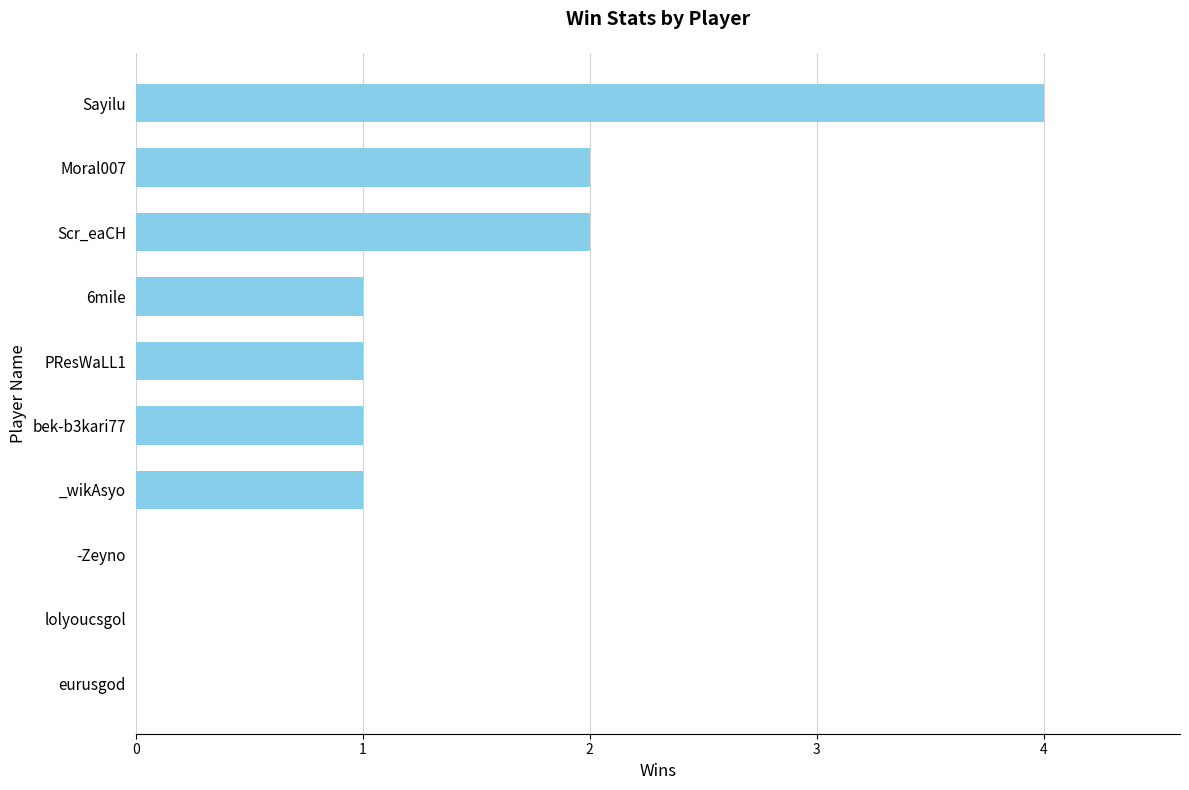

Are the bars horizontal?

Yes